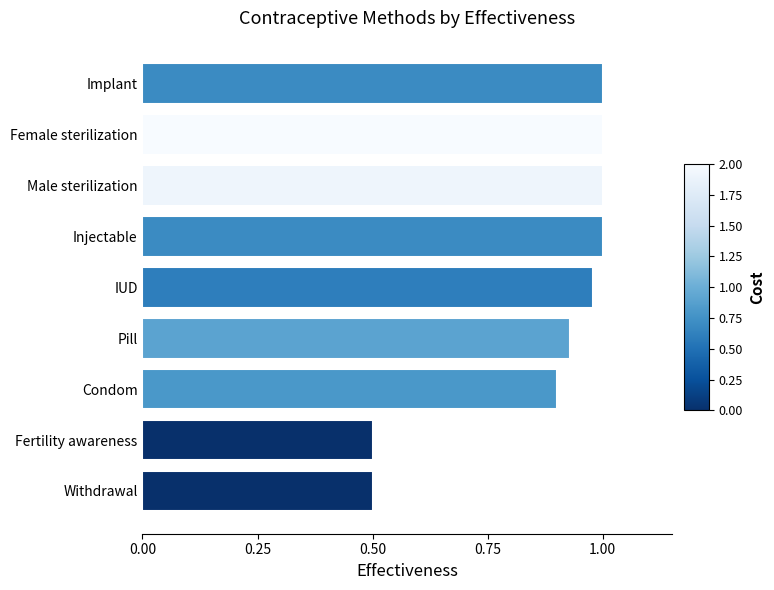

Is it true that the value at Implant is 0.3?

False